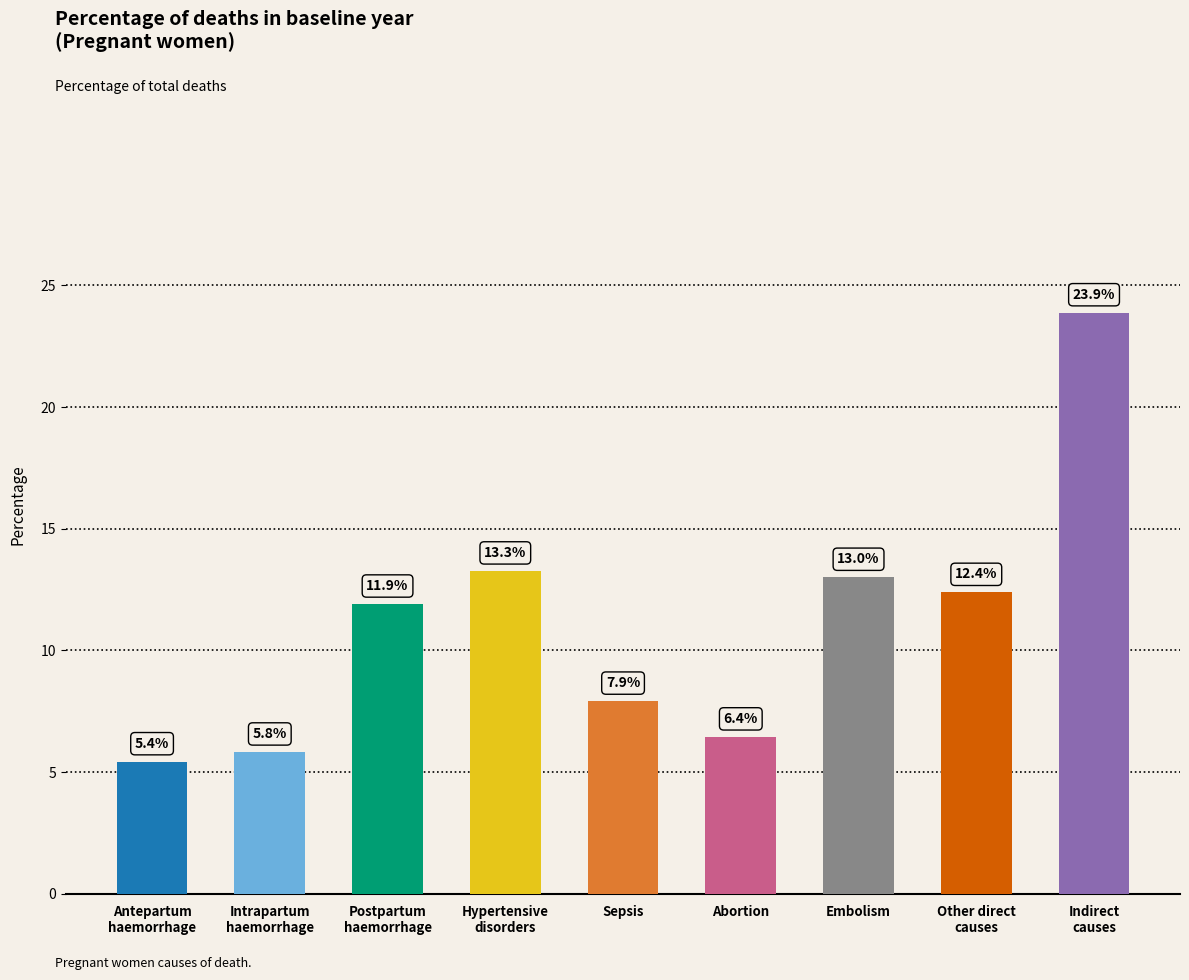

Approximately how many times larger is the value at Intrapartum
haemorrhage compared to Sepsis?

0.7